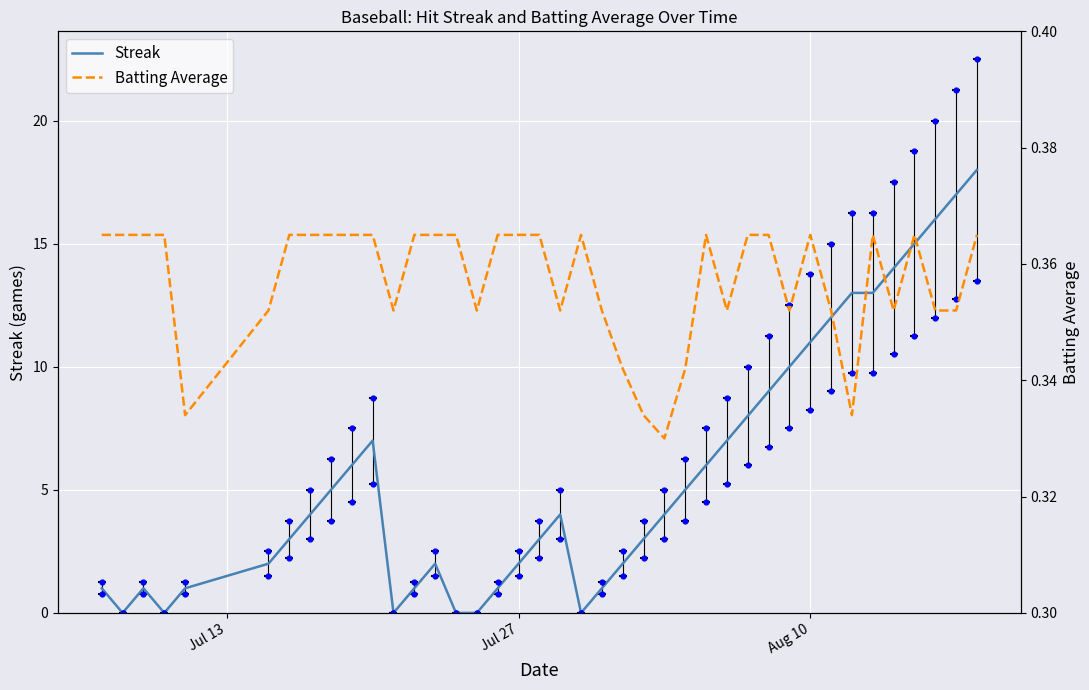

Which series contains the highest Y value?

Streak